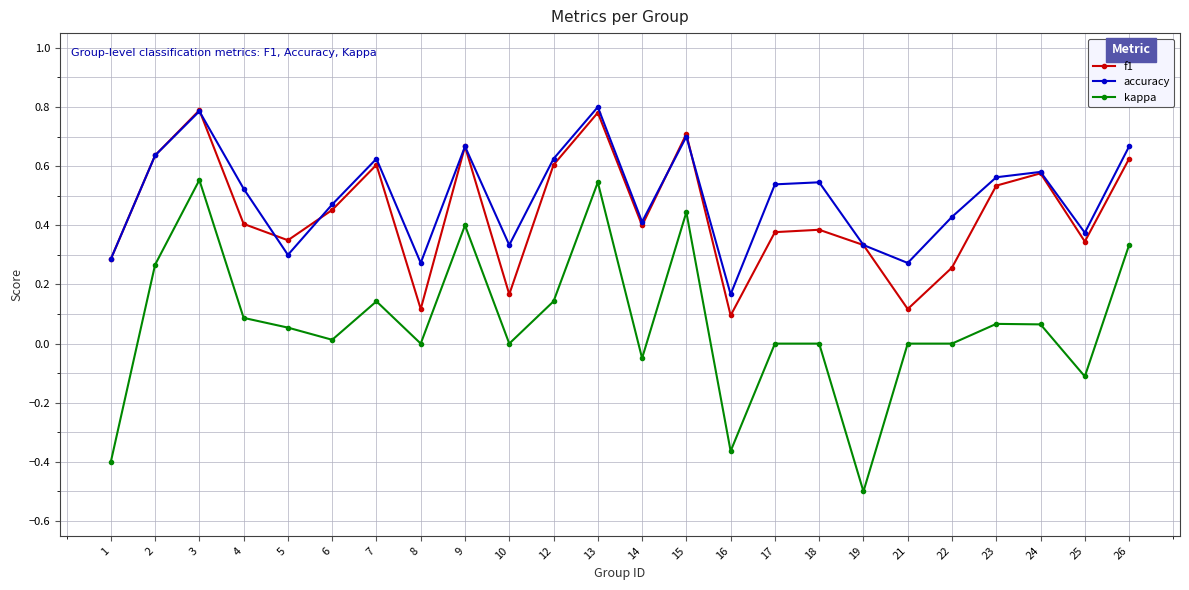

How many interior local peaks does the accuracy series have?

7